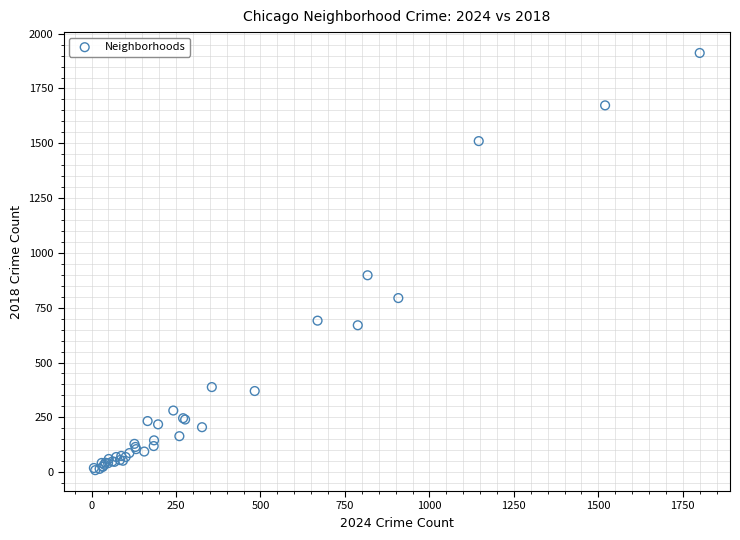

What Y value in the scatter plot is closest to 960?

898